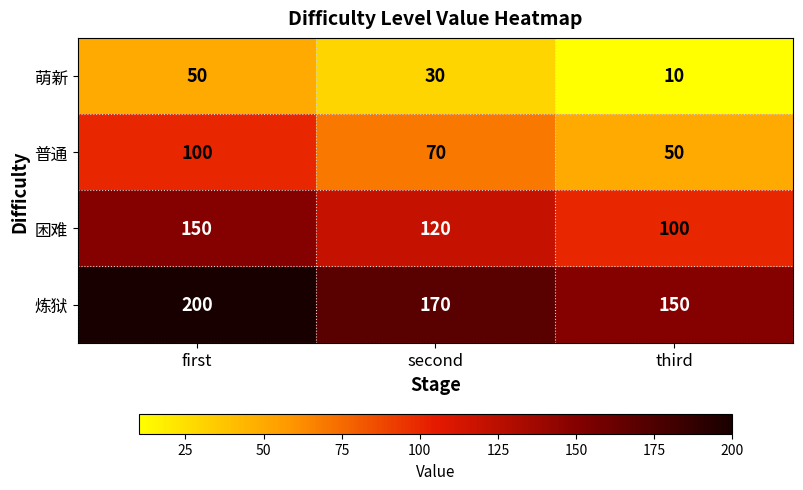

Where does the 困难 series first go above 120?

first